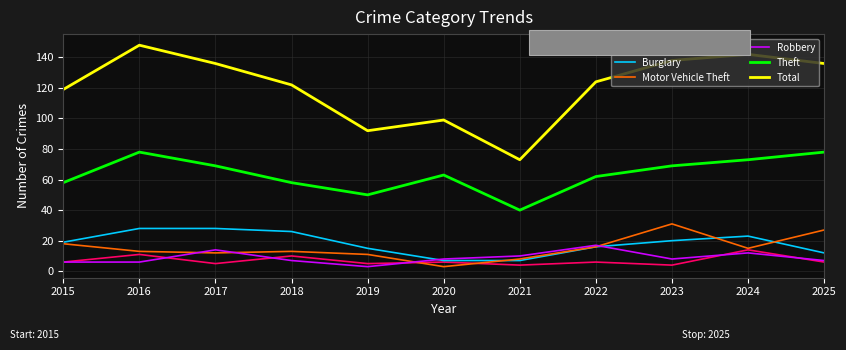

Read the Aggravated Assault value at 2016.

11